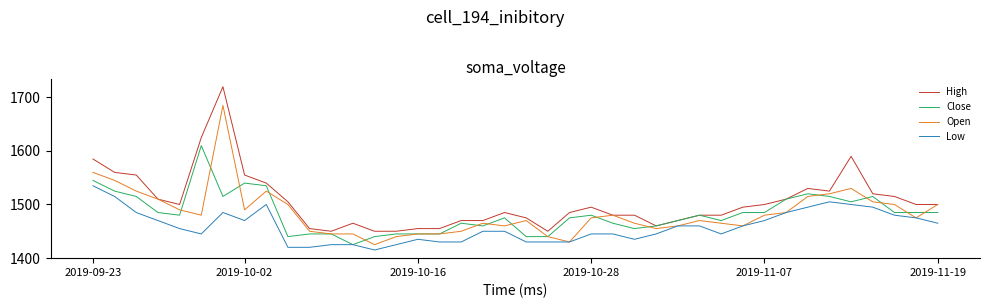

Does the chart have visible grid lines?

No